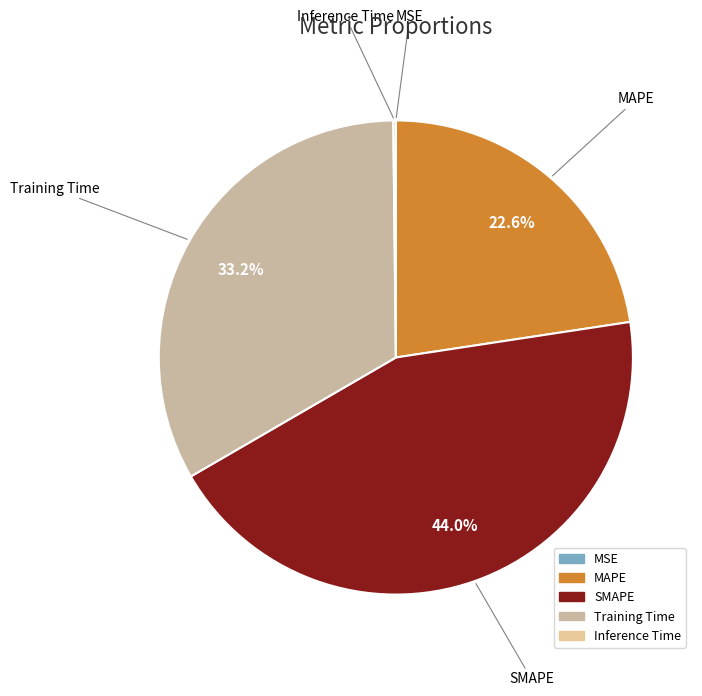

What is the total percentage of SMAPE and MAPE?

66.6%